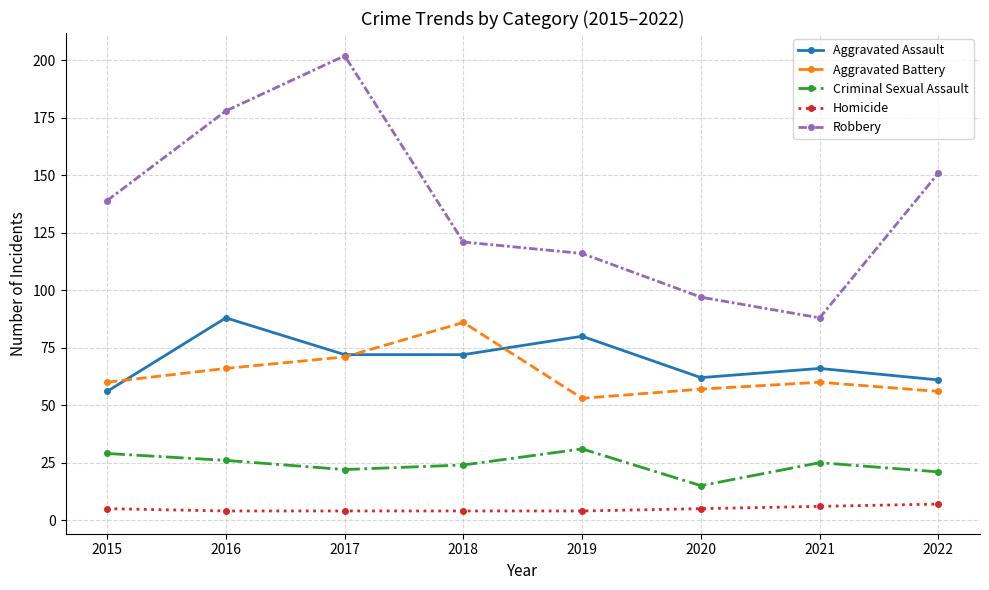

How many intersections are there between Aggravated Assault and Aggravated Battery?

3